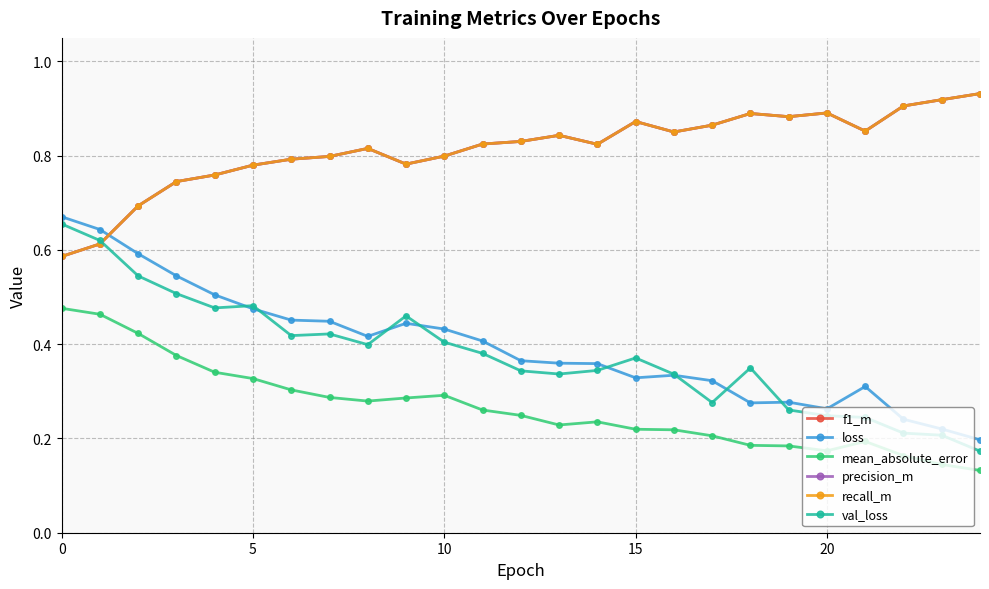

How many distinct data groups are displayed?

6